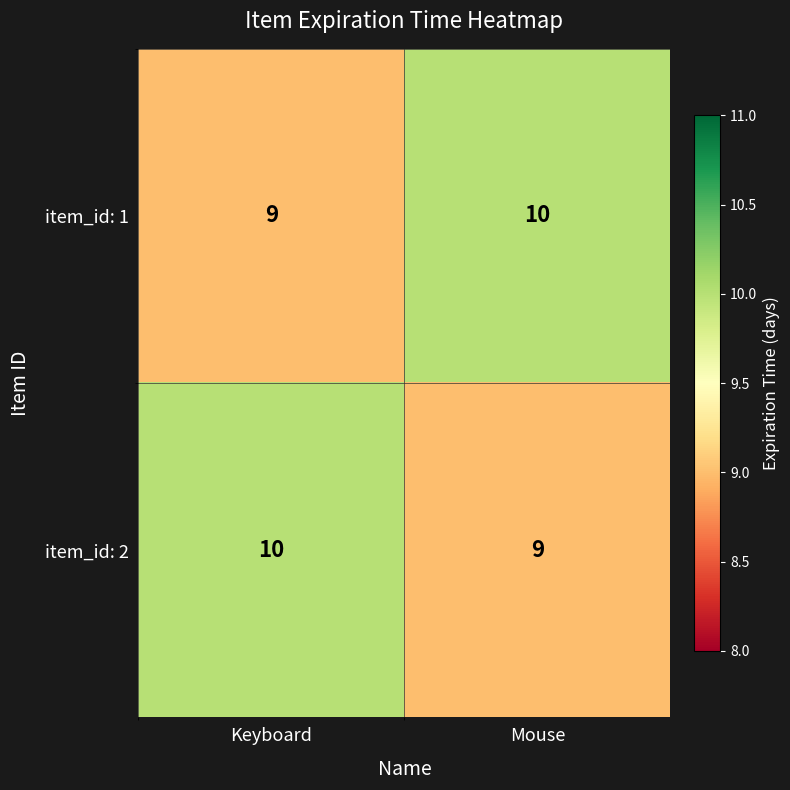

What value does the item_id: 2 series have at Mouse?

9